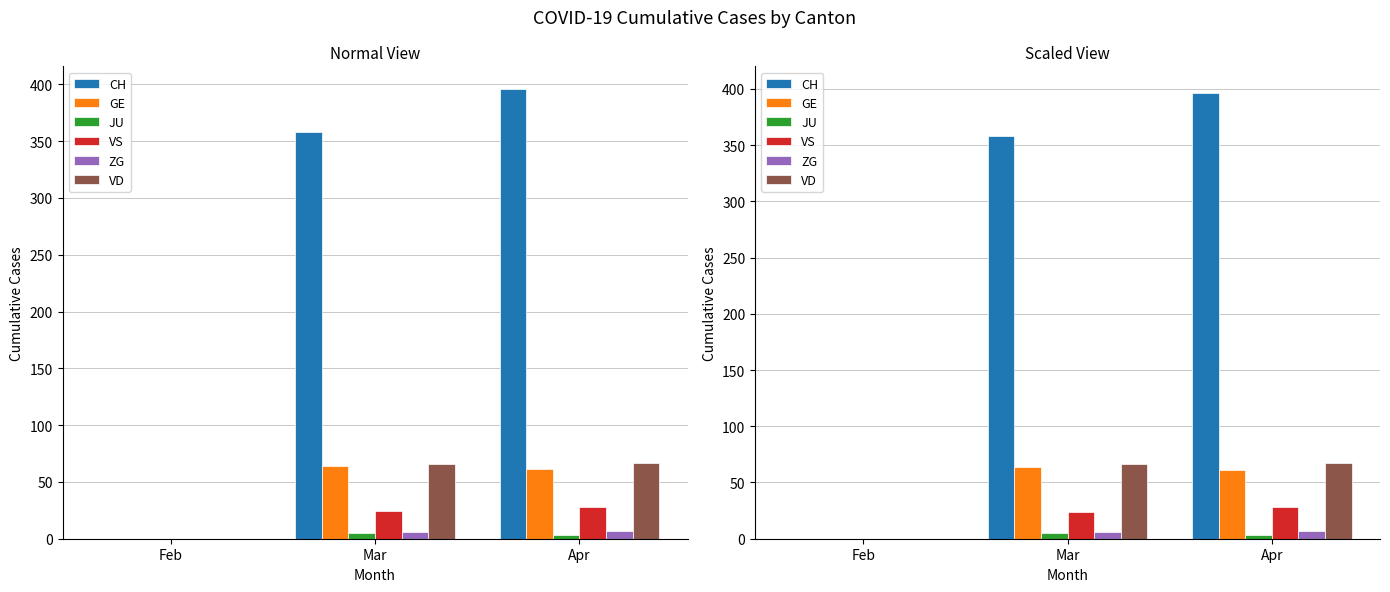

Are the bars grouped side by side (vs. stacked)?

Yes